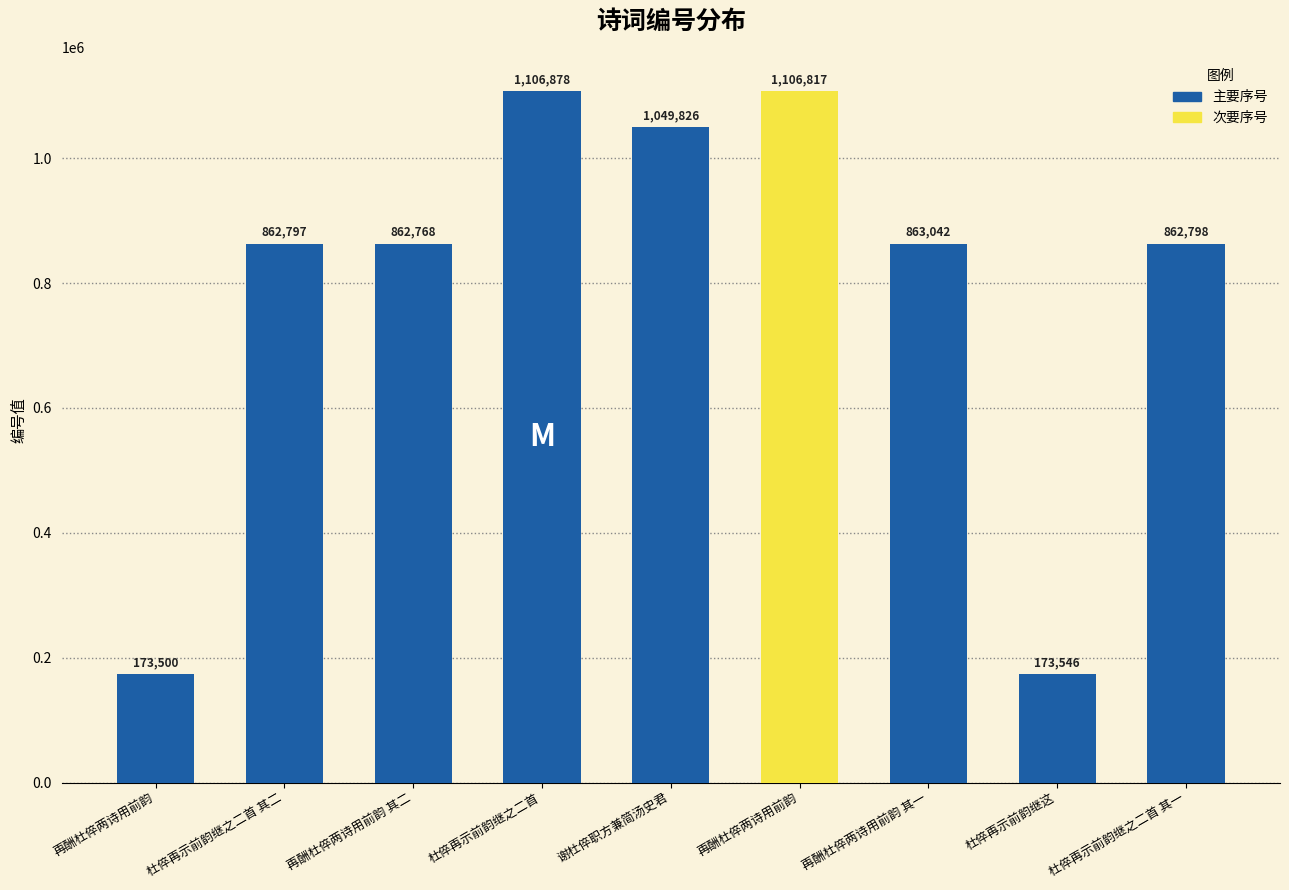

Approximately how many times larger is the value at 杜倅再示前韵继这 compared to 杜倅再示前韵继之二首?

0.2